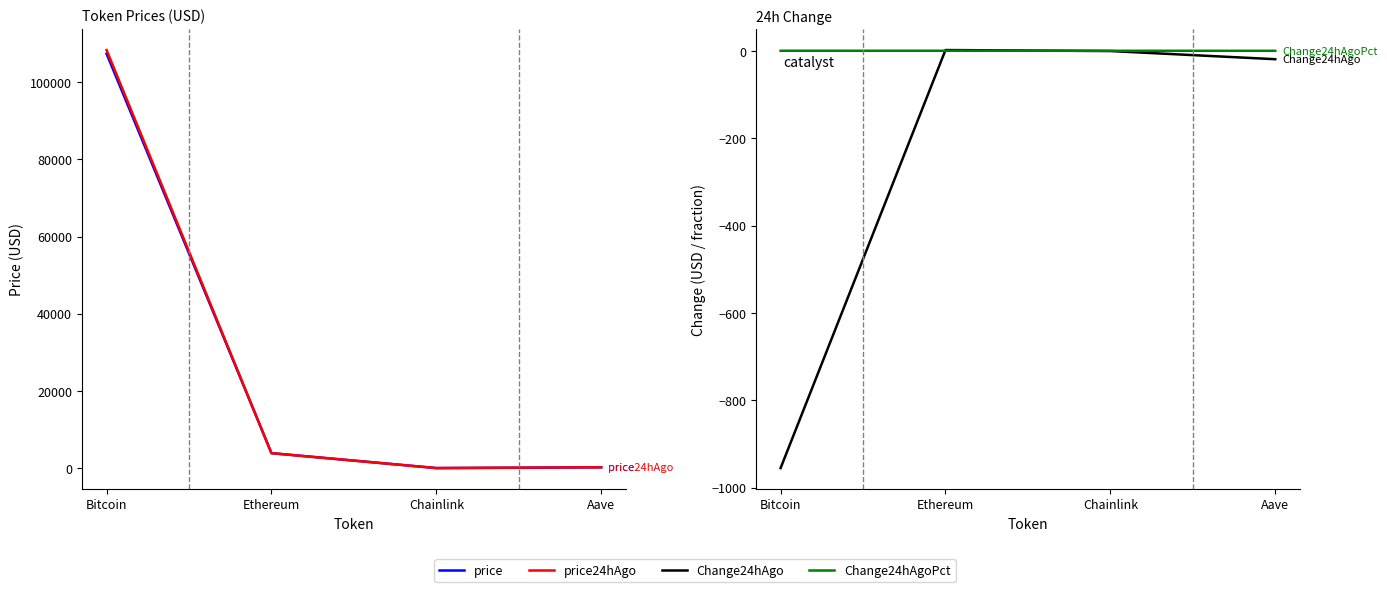

True or false: Change24hAgo has a value of -955.0 at Bitcoin.

True